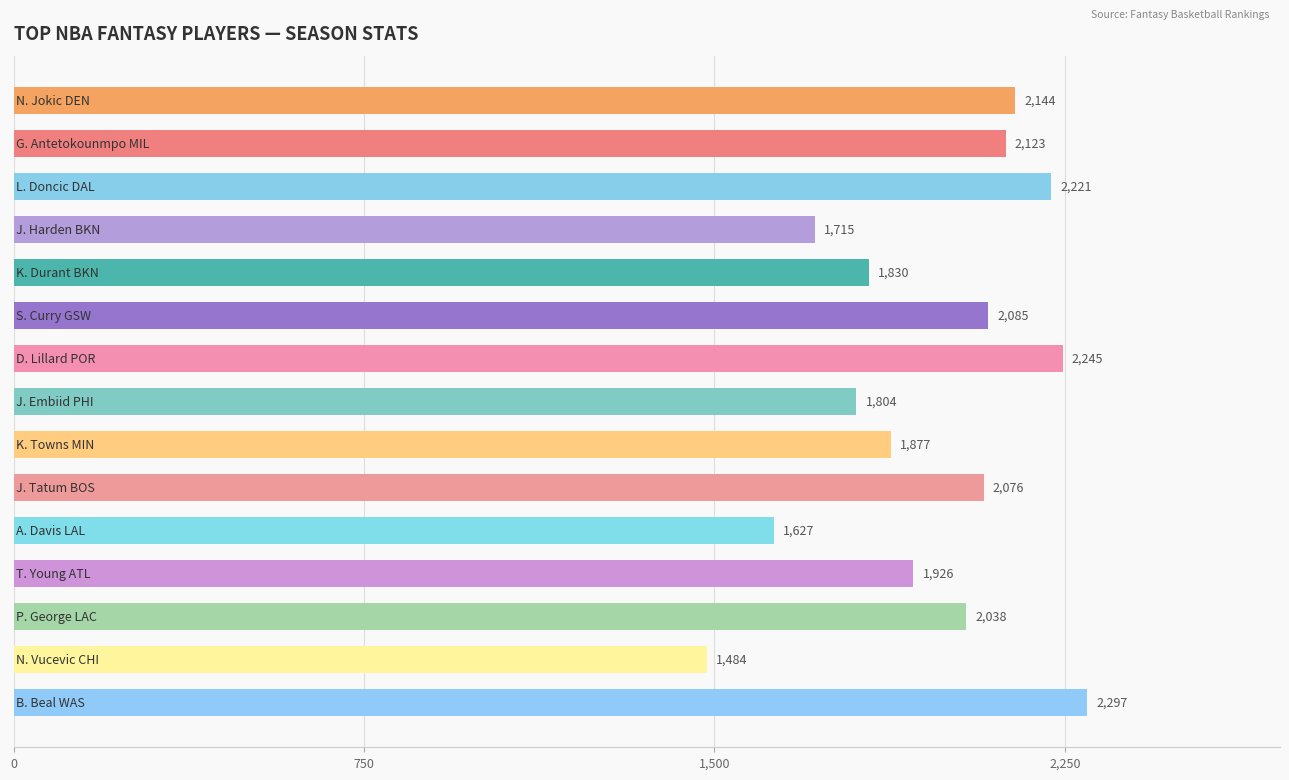

Does the chart contain any negative values?

No